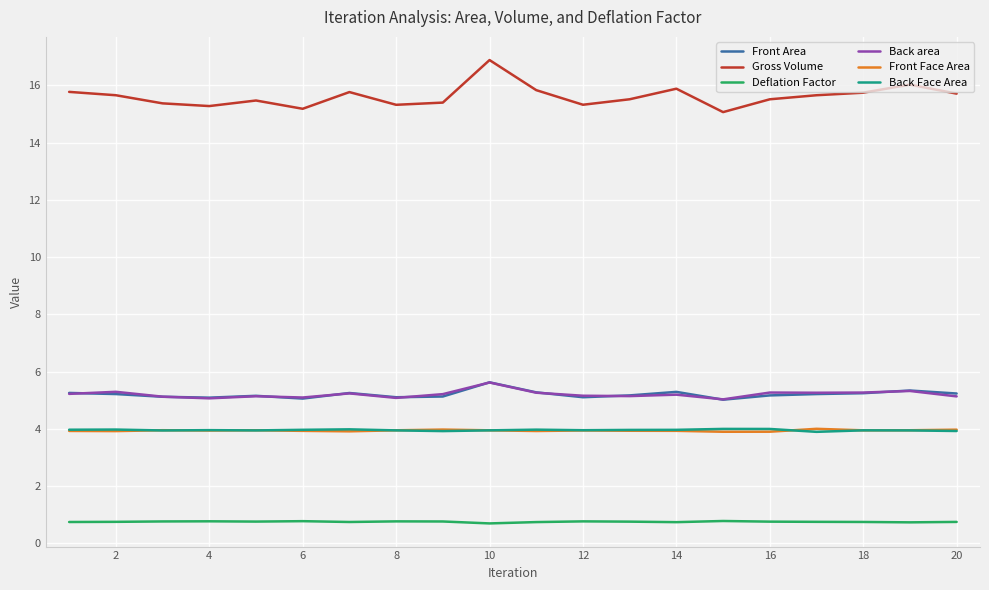

Which series has the largest total across all categories?

Gross Volume